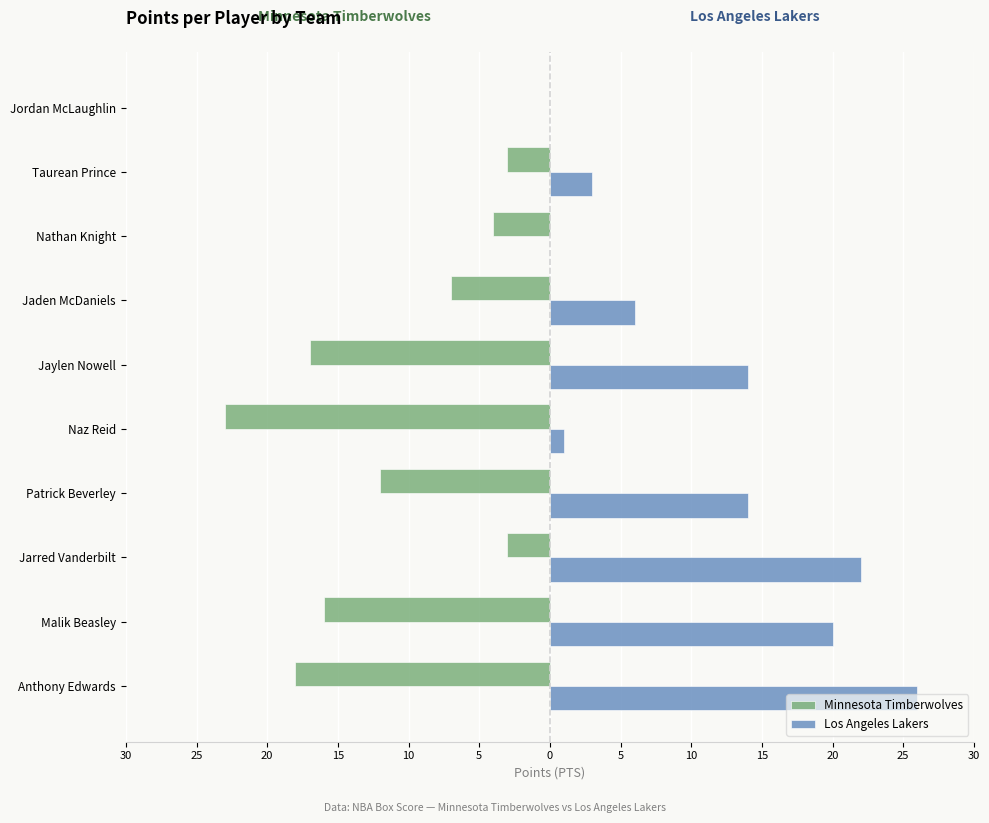

What are all the series names shown in the legend?

Minnesota Timberwolves, Los Angeles Lakers